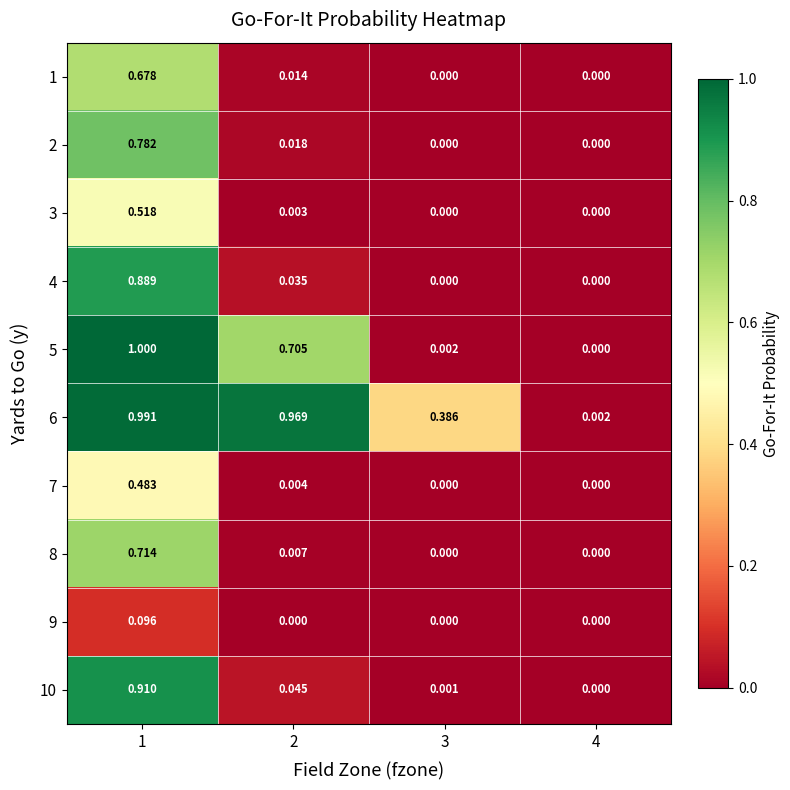

Is the value of 8 at 4 greater than the value of 10 at 1?

No